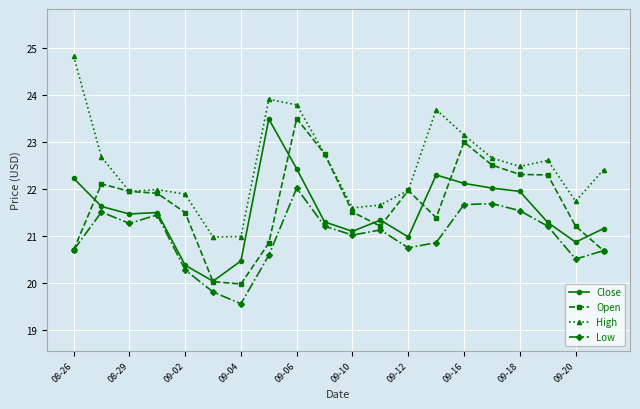

True or false: Low and High cross at least once.

False